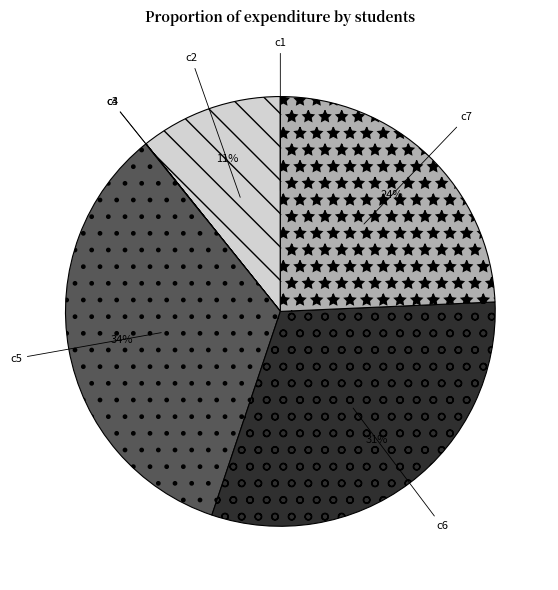

The c6 slice represents 45% of the pie. True or false?

False